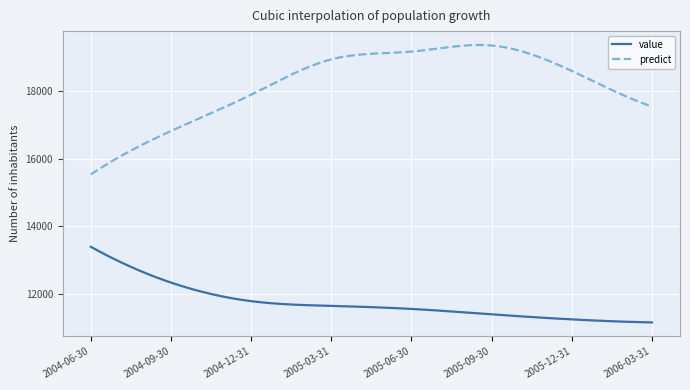

Which series has the largest range (max minus min)?

predict